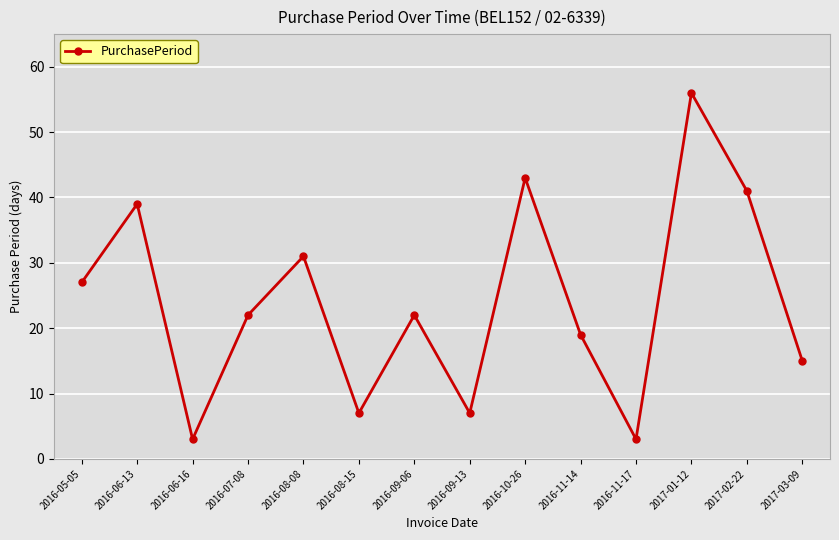

Reading left to right, transcribe all the data shown in this chart.

2016-05-05=27	2016-06-13=39	2016-06-16=3	2016-07-08=22	2016-08-08=31	2016-08-15=7	2016-09-06=22	2016-09-13=7	2016-10-26=43	2016-11-14=19	2016-11-17=3	2017-01-12=56	2017-02-22=41	2017-03-09=15